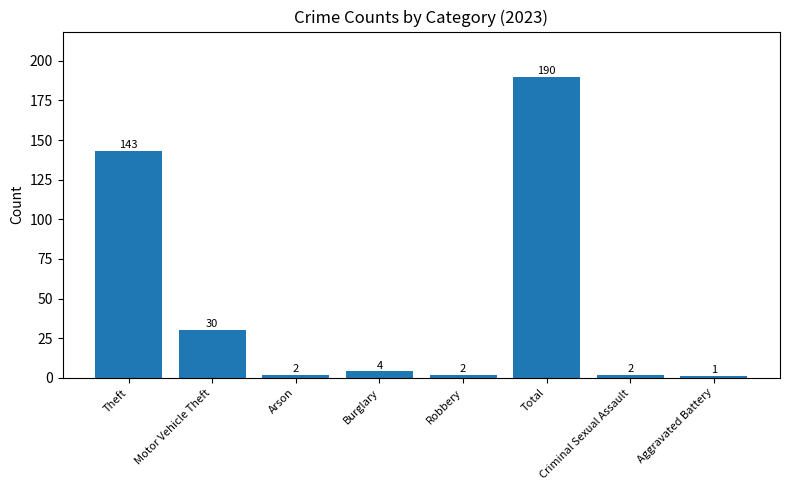

What is the average value?

47